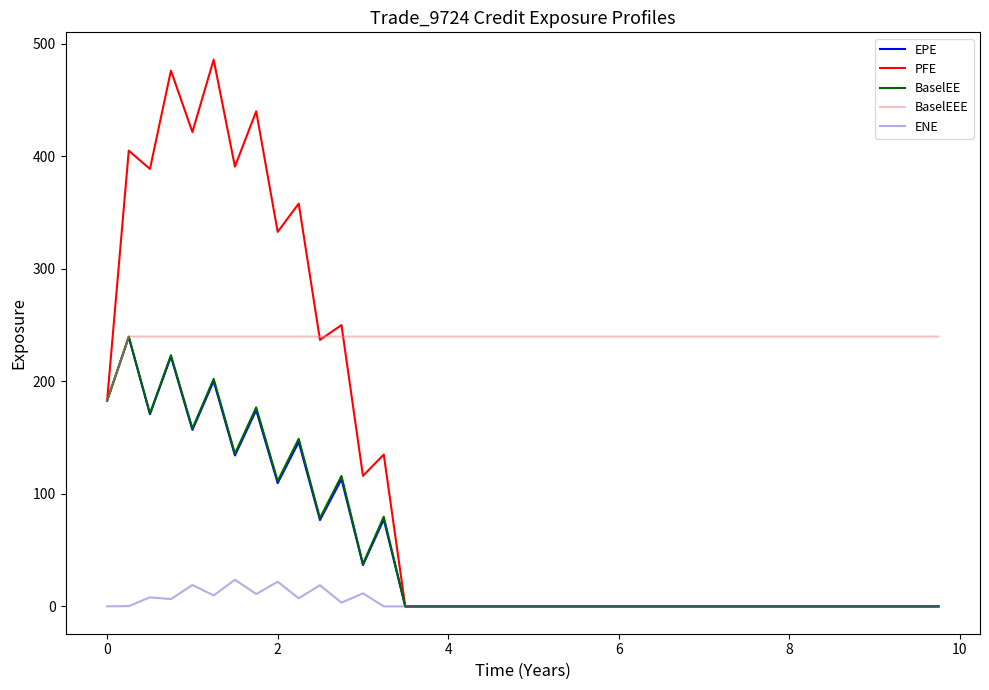

What is the maximum value for ENE?

23.7